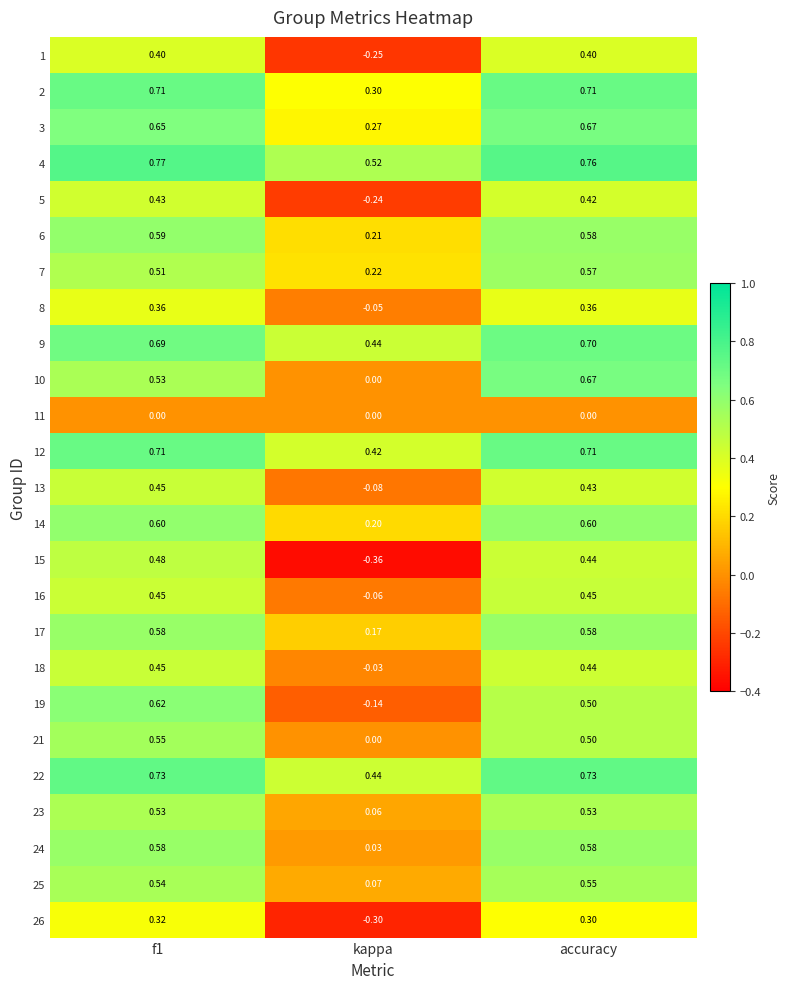

Which label corresponds to the smallest value in the chart?

kappa